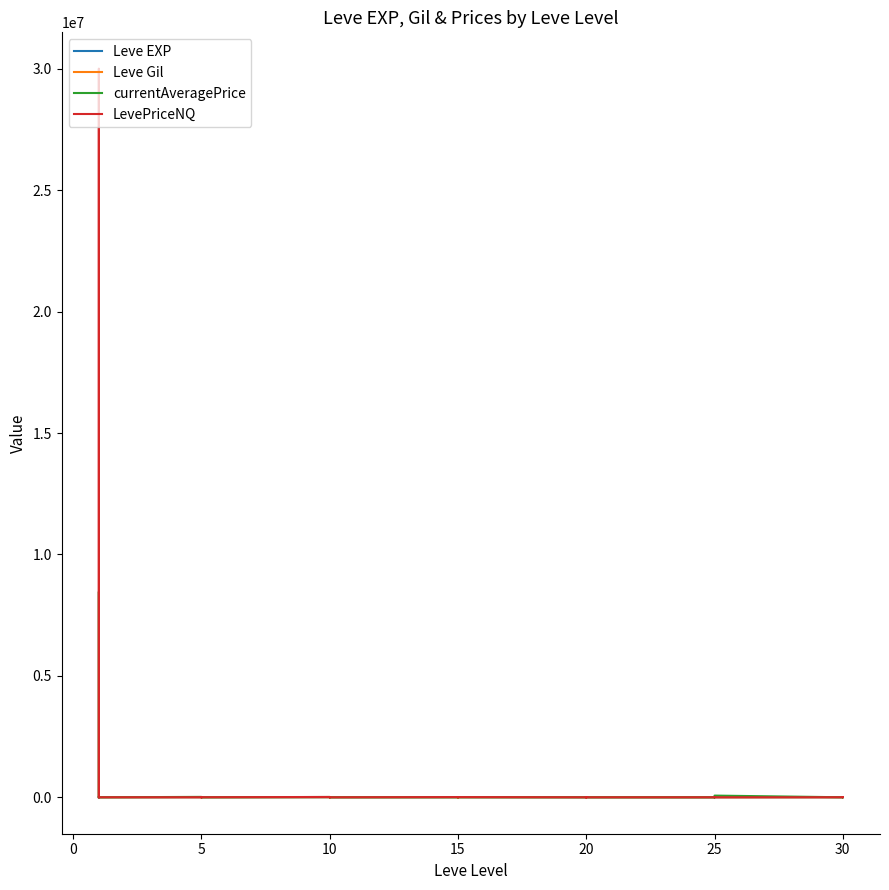

What is the difference between the highest and lowest values at 15?

8980.0